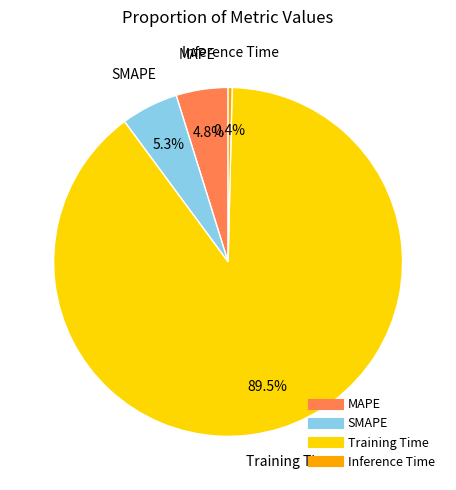

What percentage is the MAPE slice, to the nearest percent?

5%